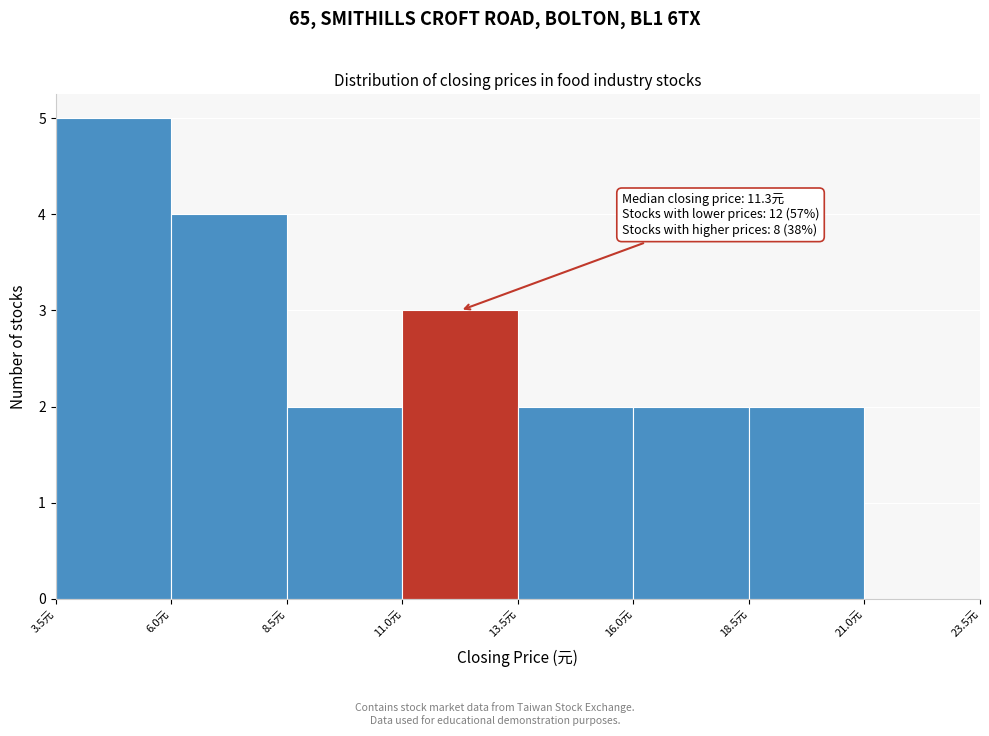

Over which range of the x-axis is the bar tallest?

3.5 to 6.0